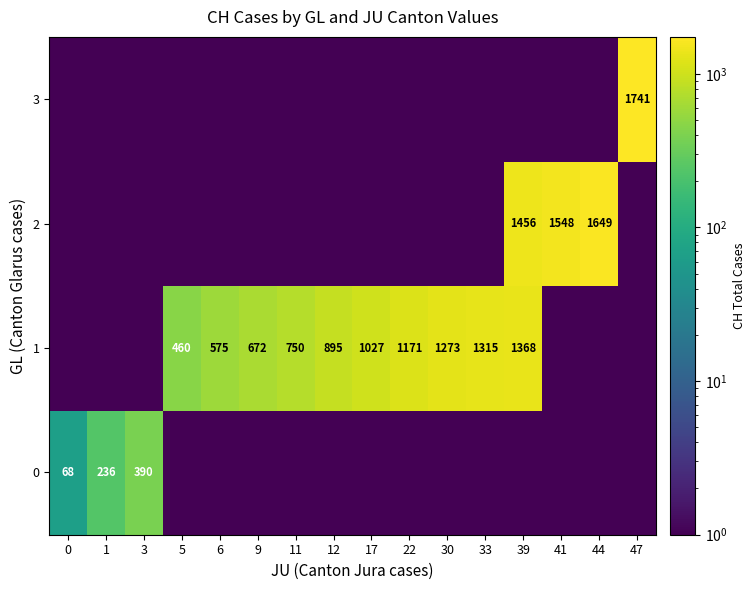

True or false: 2 has a value of 1548.0 at 41.

True